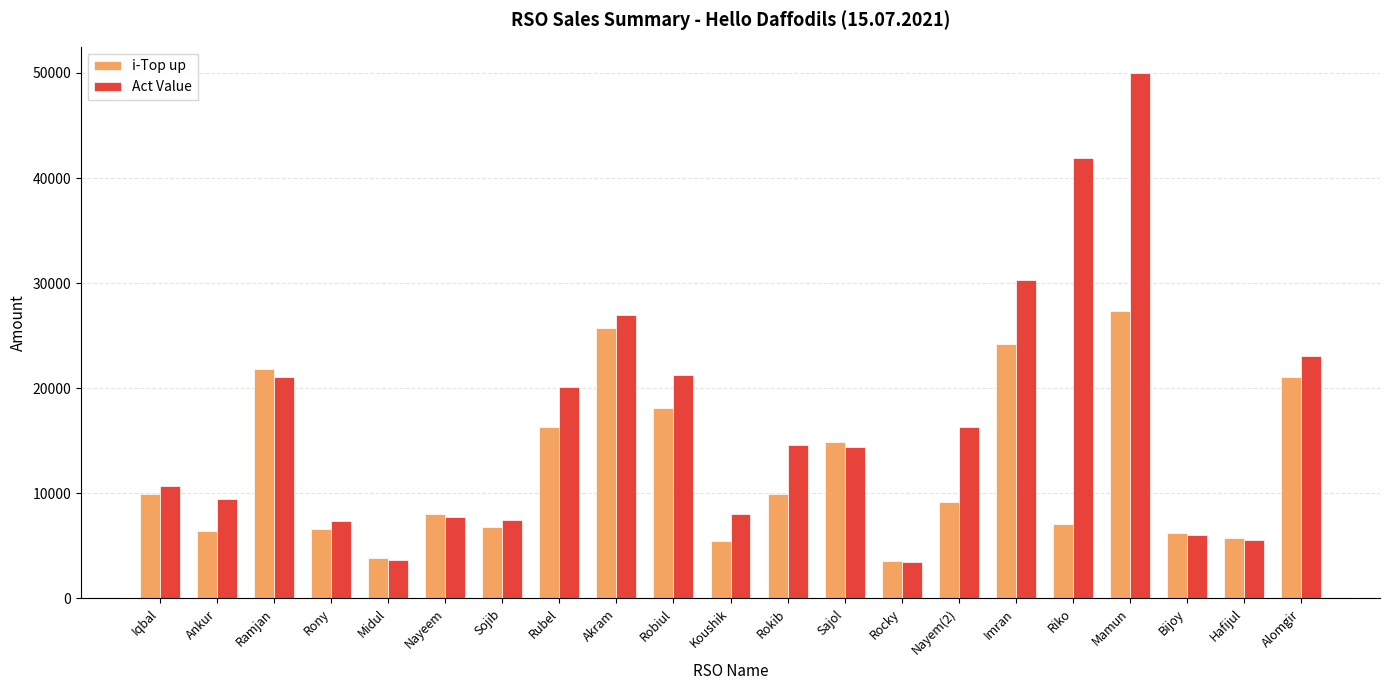

What is the value of the i-Top up bar at the 2nd from the left?

6387.0